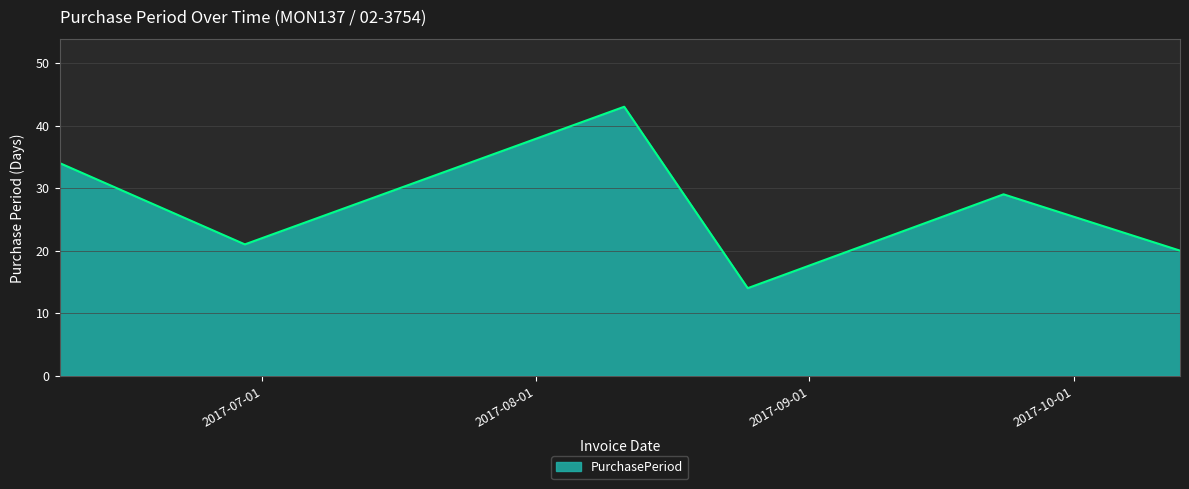

How many interior local valleys (lower than both neighbors) does the data have?

2